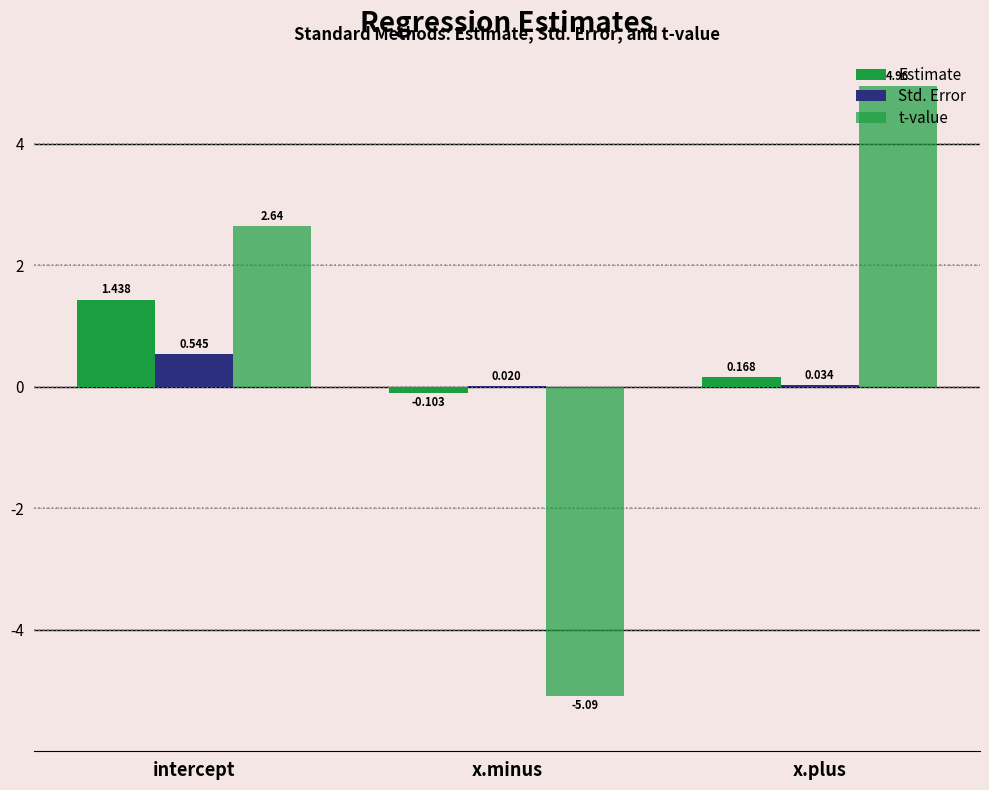

What is the sum of the t-value values at x.minus and intercept?

-2.4